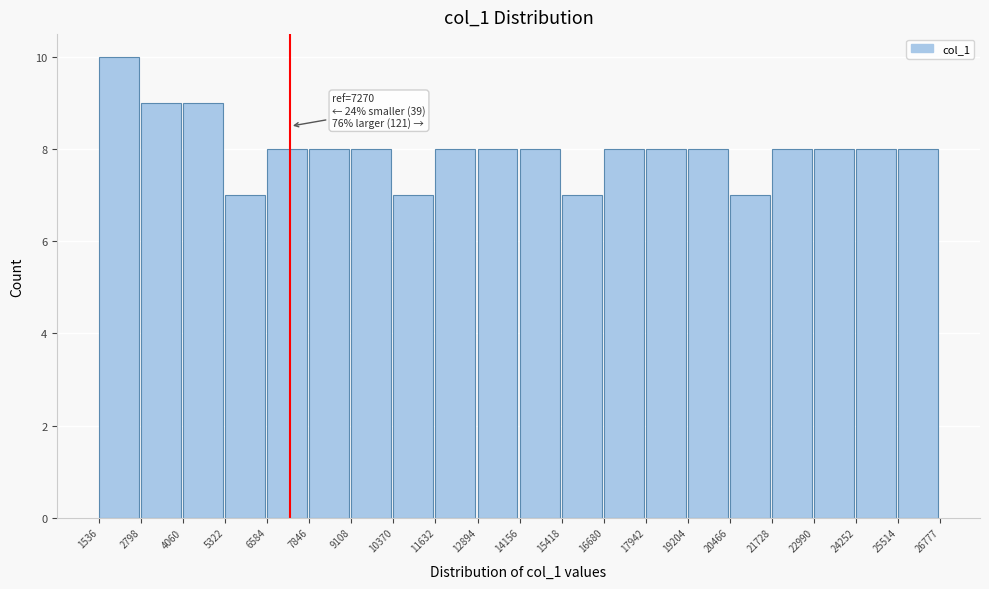

Which range on the x-axis has the tallest bar?

1536 to 2798